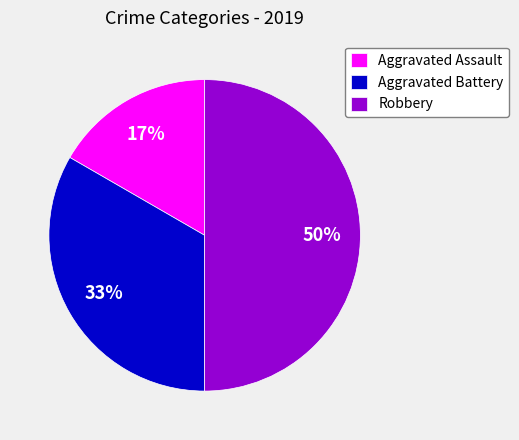

How many slices are in this pie chart?

3